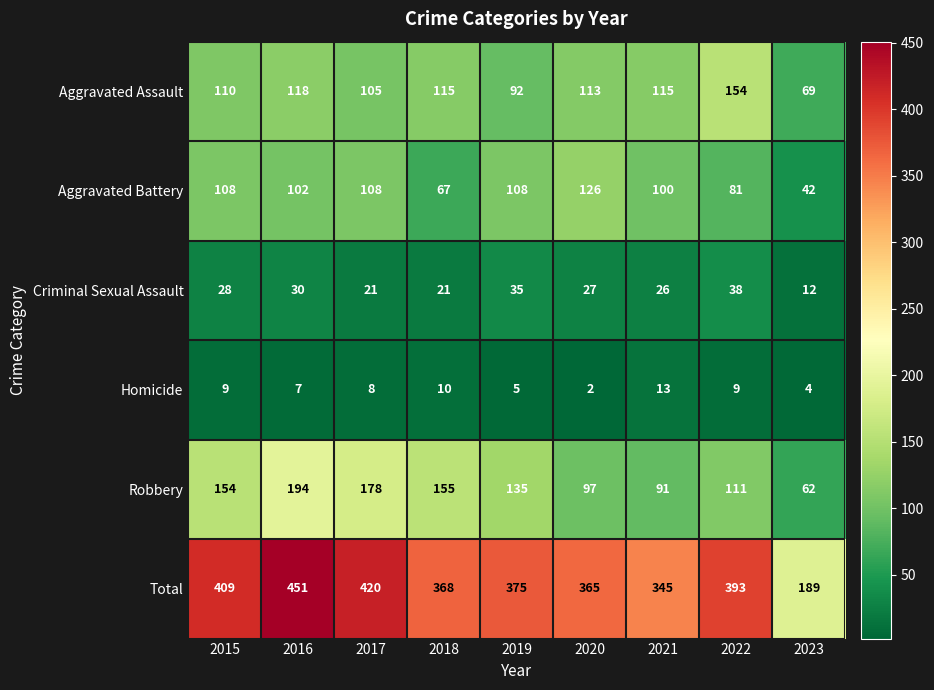

List the labels in order of Total value, smallest first.

2023, 2021, 2020, 2018, 2019, 2022, 2015, 2017, 2016